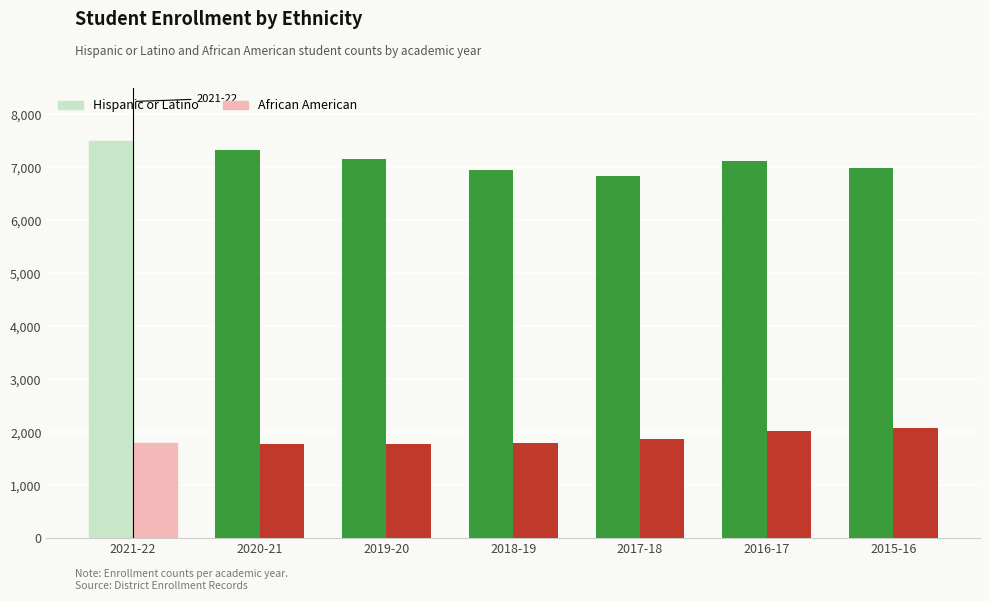

At which category is the sum across all series the highest?

2021-22